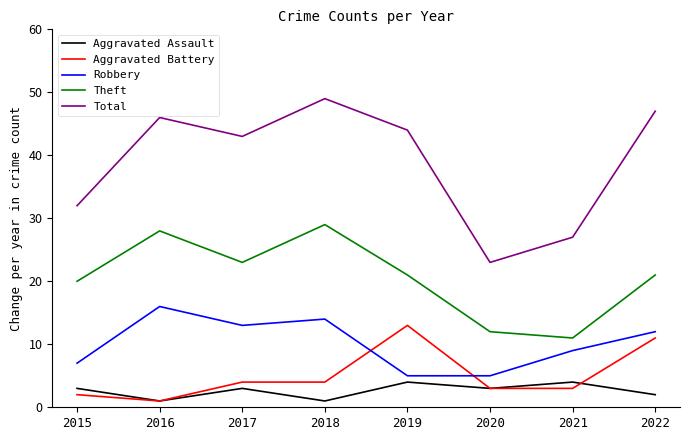

How many lines are shown in the chart?

5